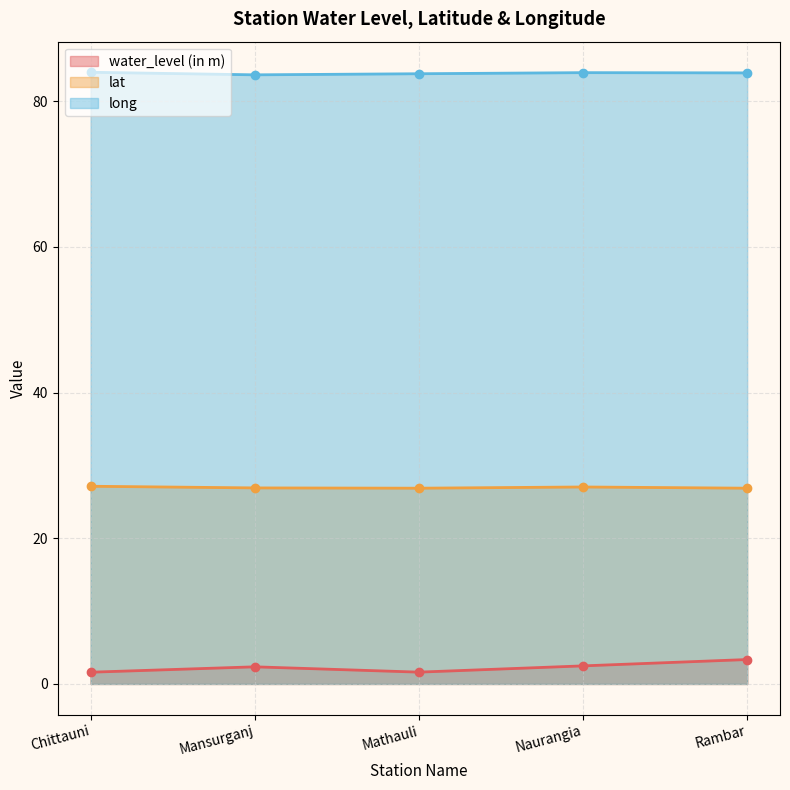

True or false: water_level (in m) and long intersect in this chart.

False